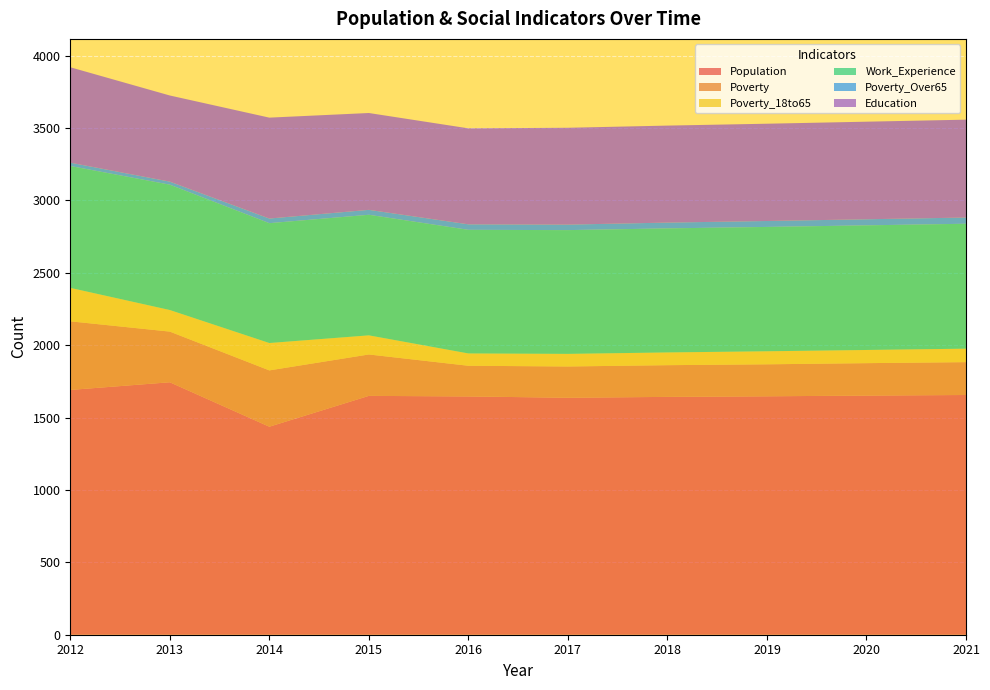

Reading left to right, list all the values displayed in this chart.

Population: 2012=1691	2013=1744	2014=1437	2015=1650	2016=1646	2017=1637	2018=1643	2019=1647	2020=1652	2021=1656
Poverty: 2012=474	2013=350	2014=389	2015=286	2016=212	2017=216	2018=219	2019=221	2020=224	2021=227
Poverty_18to65: 2012=231	2013=149	2014=189	2015=132	2016=85	2017=87	2018=88	2019=90	2020=91	2021=93
Work_Experience: 2012=842	2013=866	2014=828	2015=833	2016=854	2017=855	2018=857	2019=859	2020=861	2021=863
Poverty_Over65: 2012=23	2013=21	2014=32	2015=34	2016=38	2017=38	2018=40	2019=41	2020=42	2021=43
Education: 2012=659	2013=595	2014=697	2015=669	2016=663	2017=669	2018=670	2019=672	2020=674	2021=676